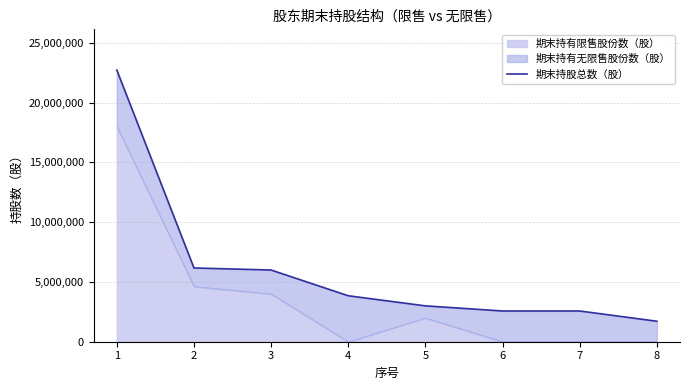

The chart shows a value of 2039218 at 4. True or false?

False